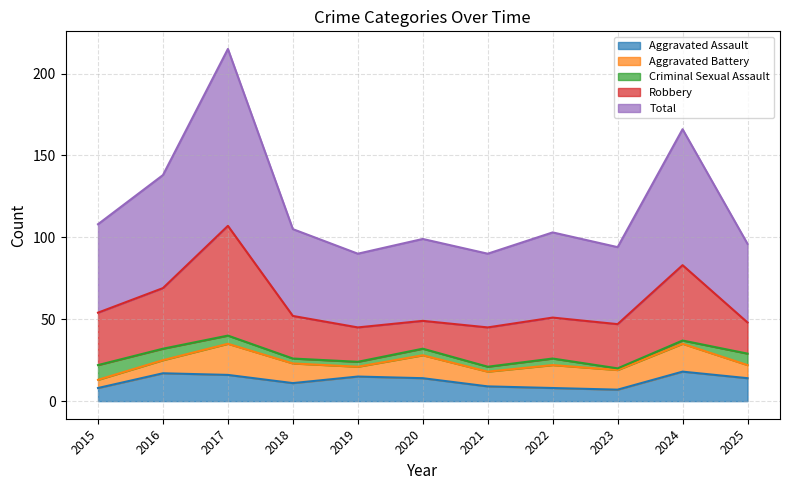

Is the value of Aggravated Assault at 2020 greater than the value of Aggravated Battery at 2015?

Yes